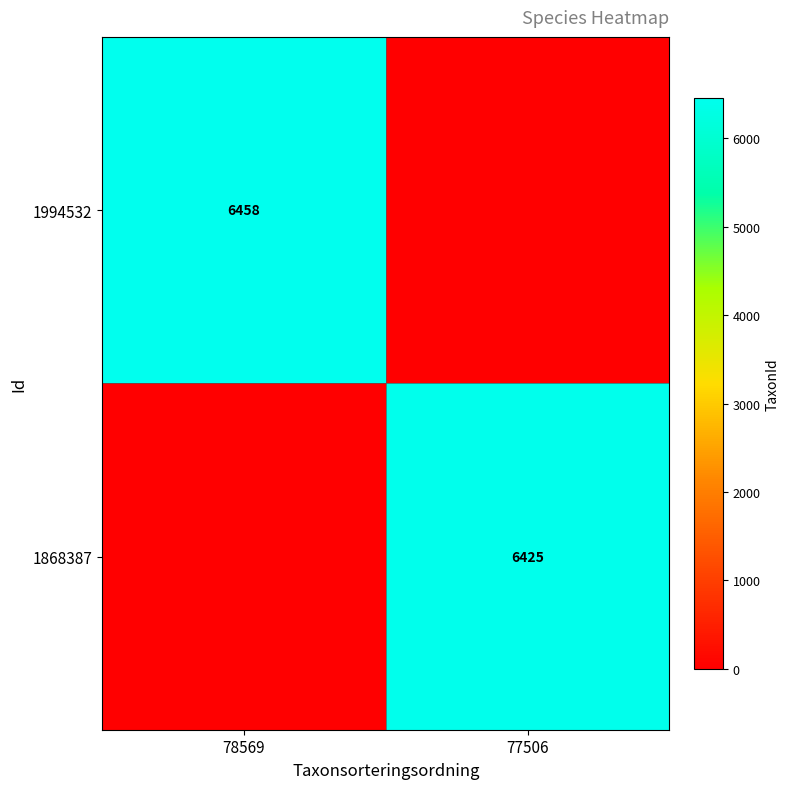

Is it true that 1868387 equals 6425 at 77506?

True